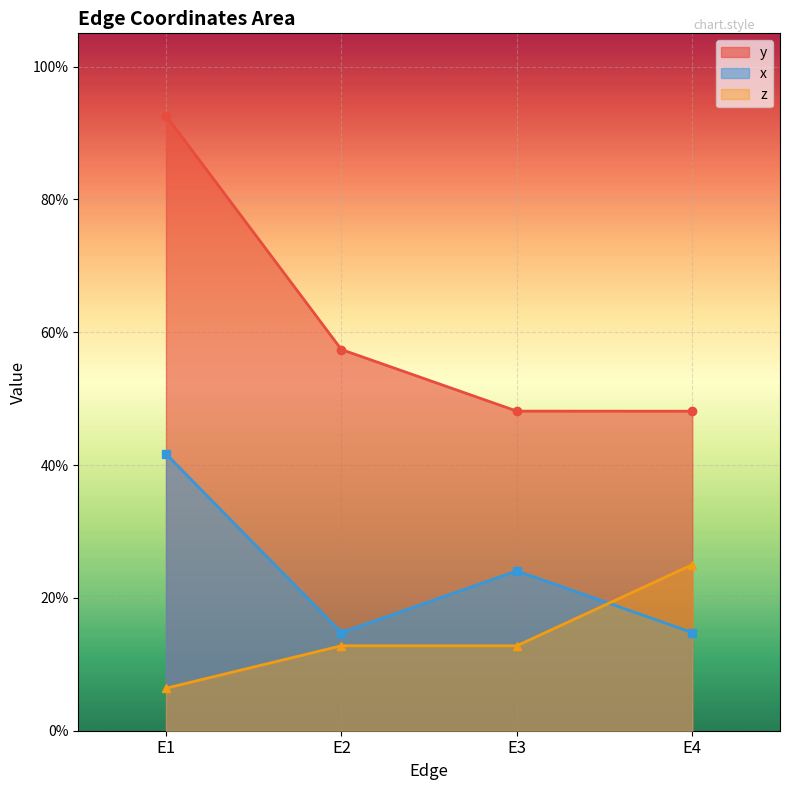

Which series has the widest spread of values?

y